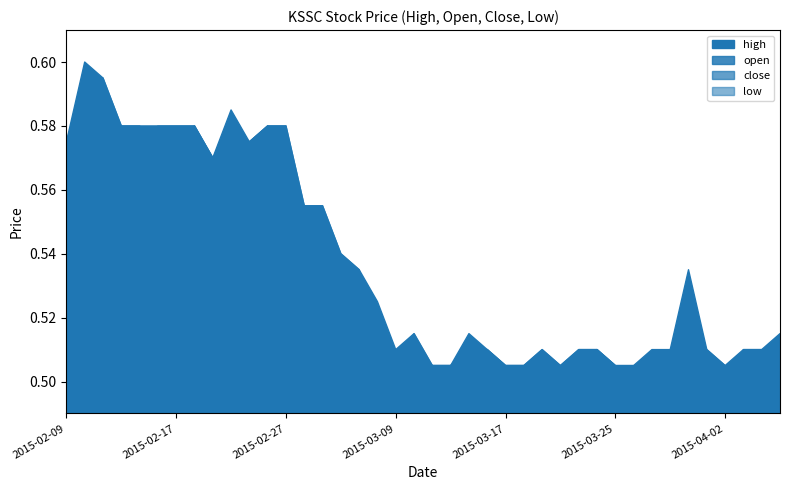

Which has a higher value, 2015-03-17 or 2015-04-07?

2015-04-07